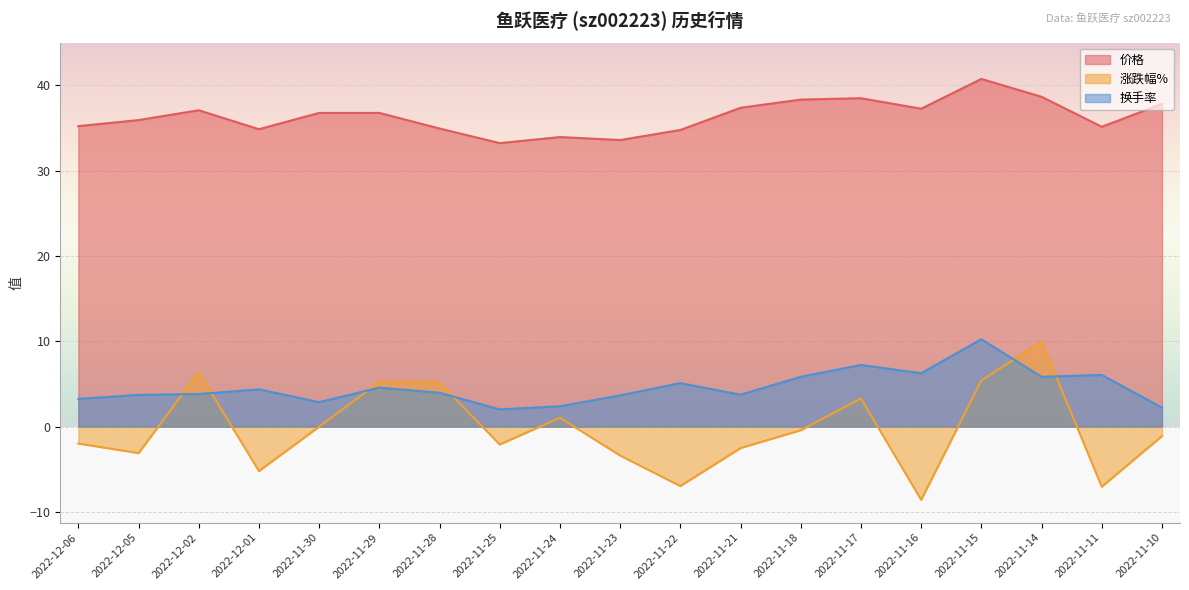

What is the total value across all series at 2022-11-24?

37.4